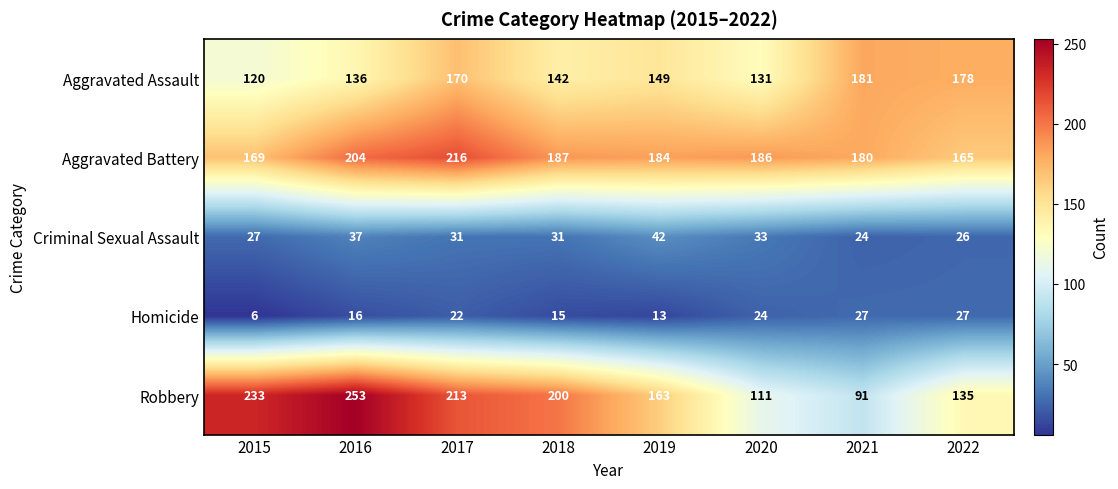

Which series has the largest total across all categories?

Aggravated Battery